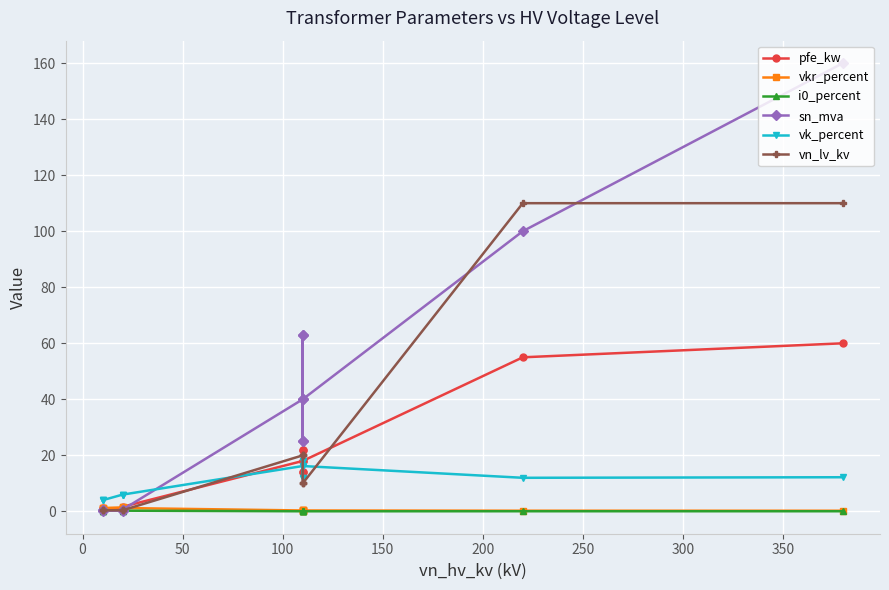

At how many categories does at least one series exceed 99?

2